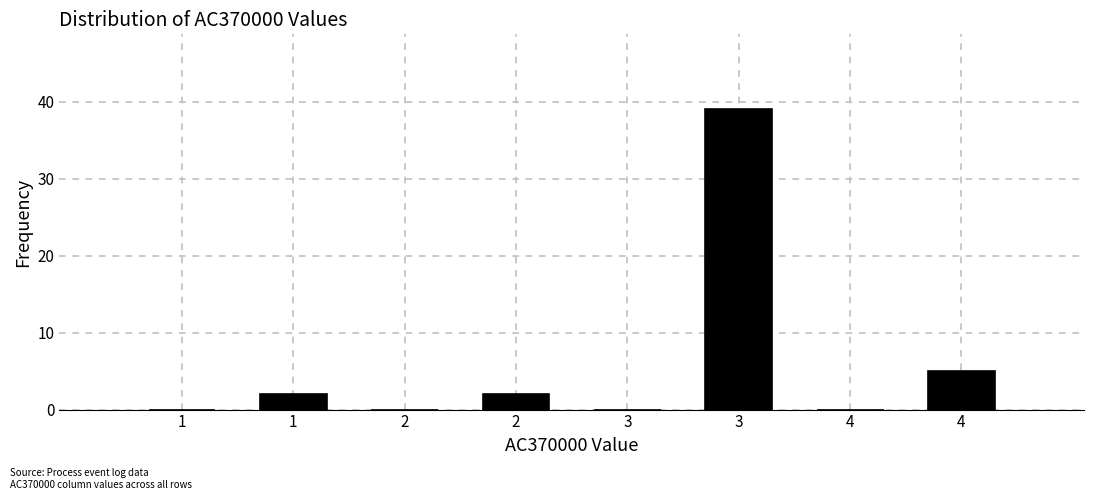

Count the number of categories in the chart.

8